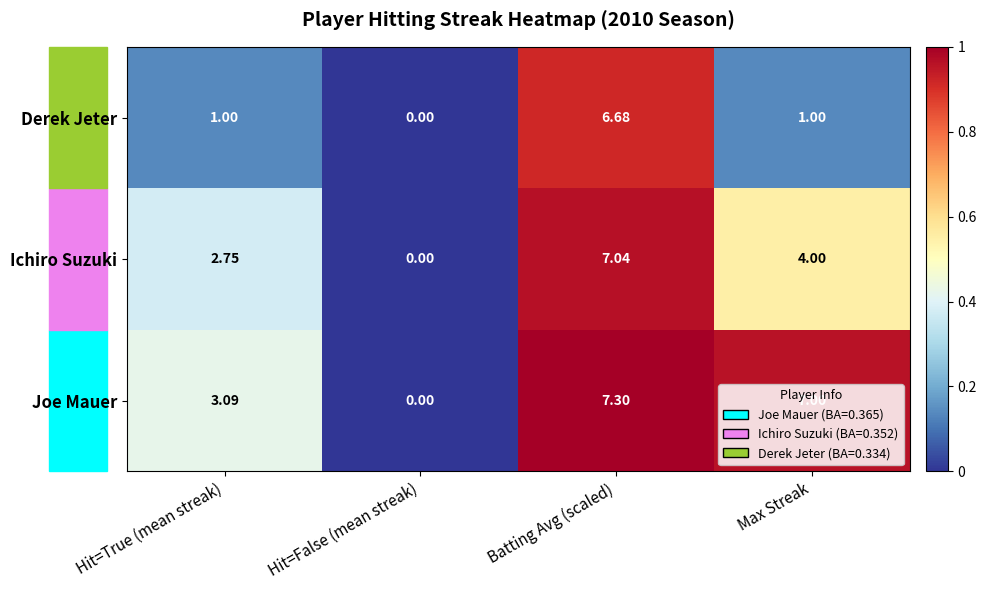

At which category is the sum across all series the highest?

Batting Avg (scaled)